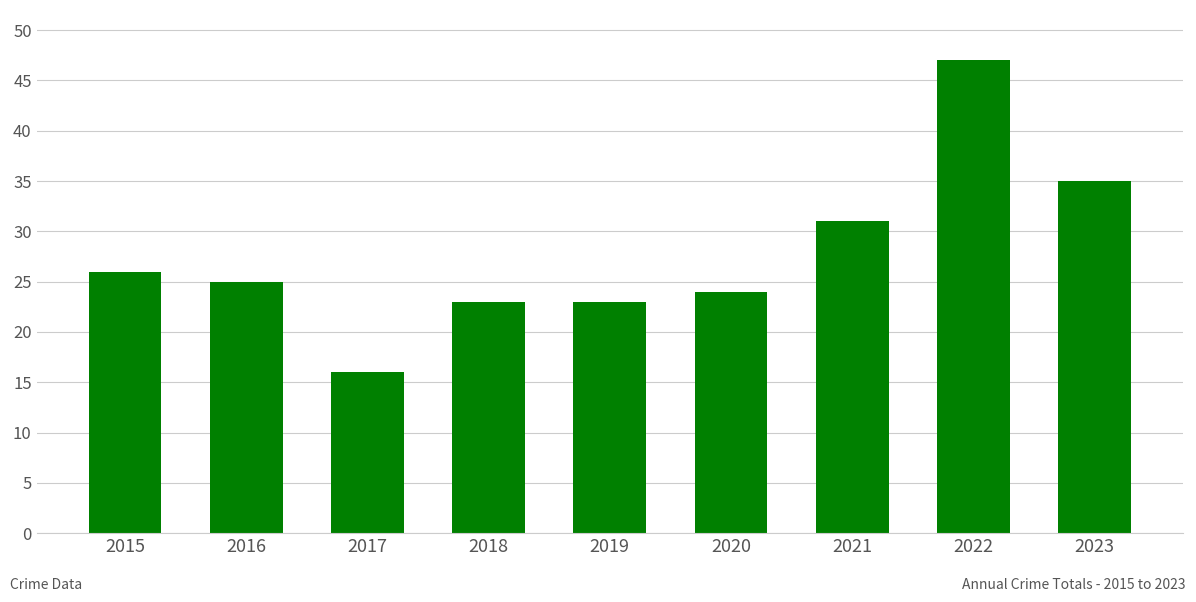

Which label corresponds to the smallest value in the chart?

2017